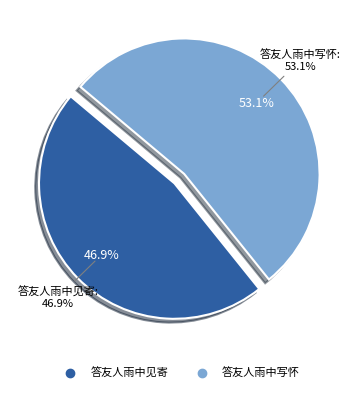

The 答友人雨中写怀 slice represents 53% of the pie. True or false?

True